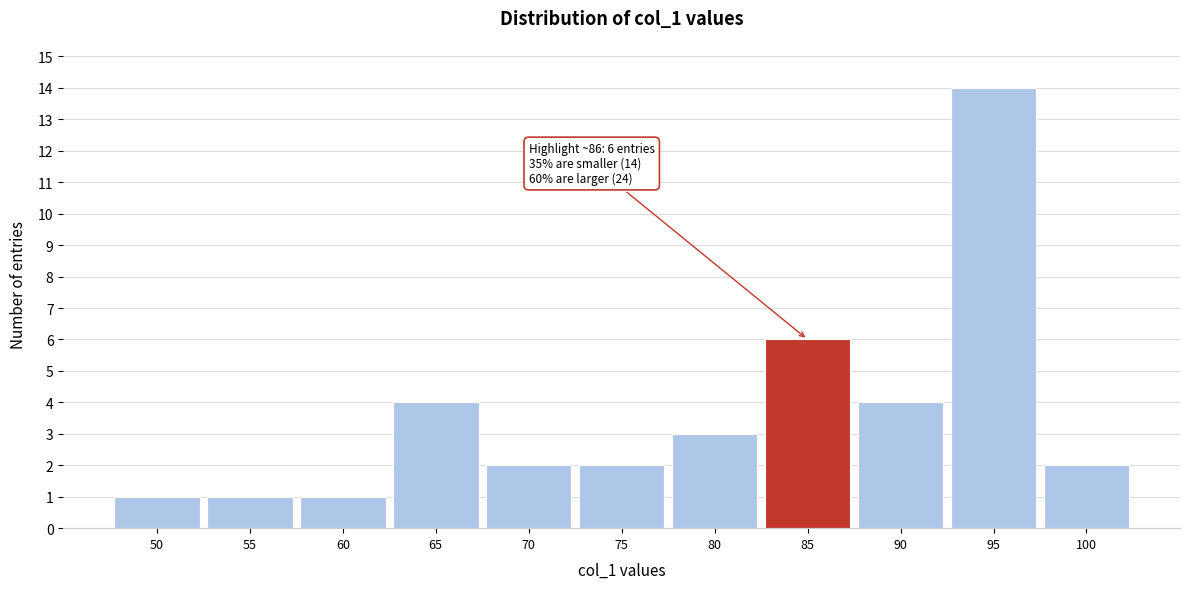

Reading left to right, list all the values displayed in this chart.

50=1	55=1	60=1	65=4	70=2	75=2	80=3	85=6	90=4	95=14	100=2